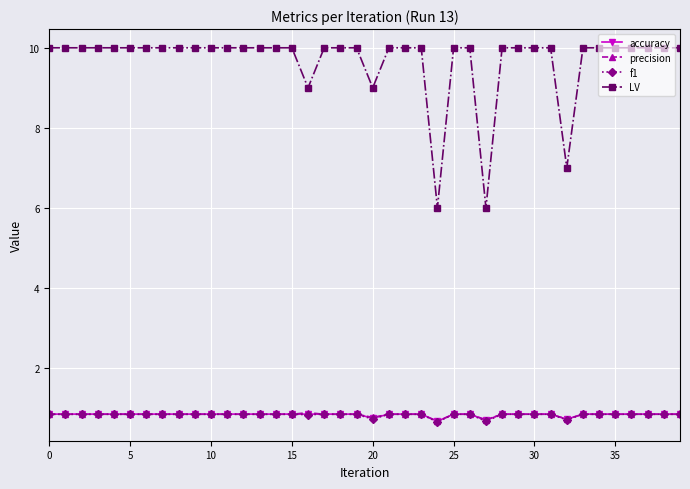

Count the f1 values in the range 0 to 1.

40